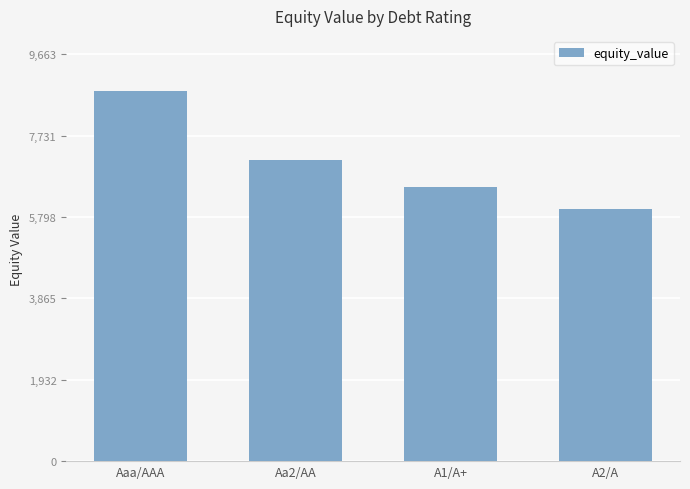

Are the bars horizontal?

No